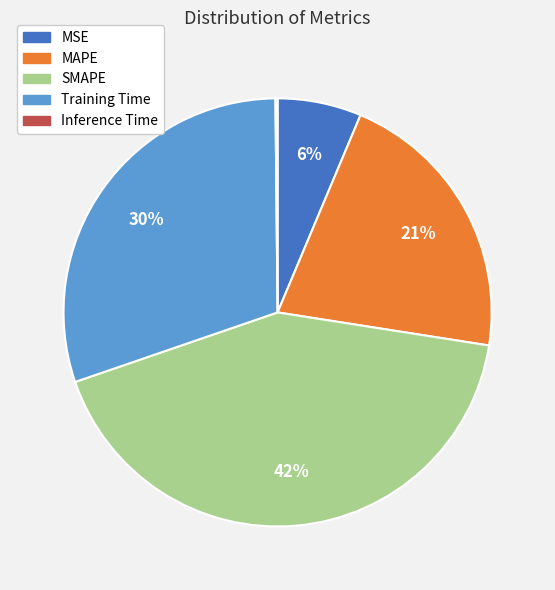

Does Training Time represent more than half of the total?

No